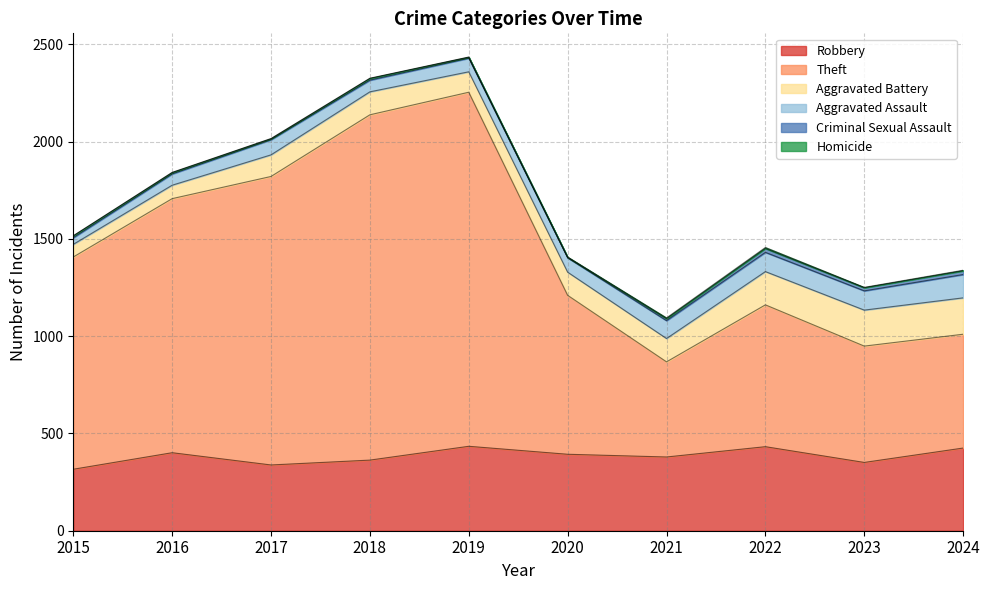

At which label does Aggravated Assault first exceed 78?

2021